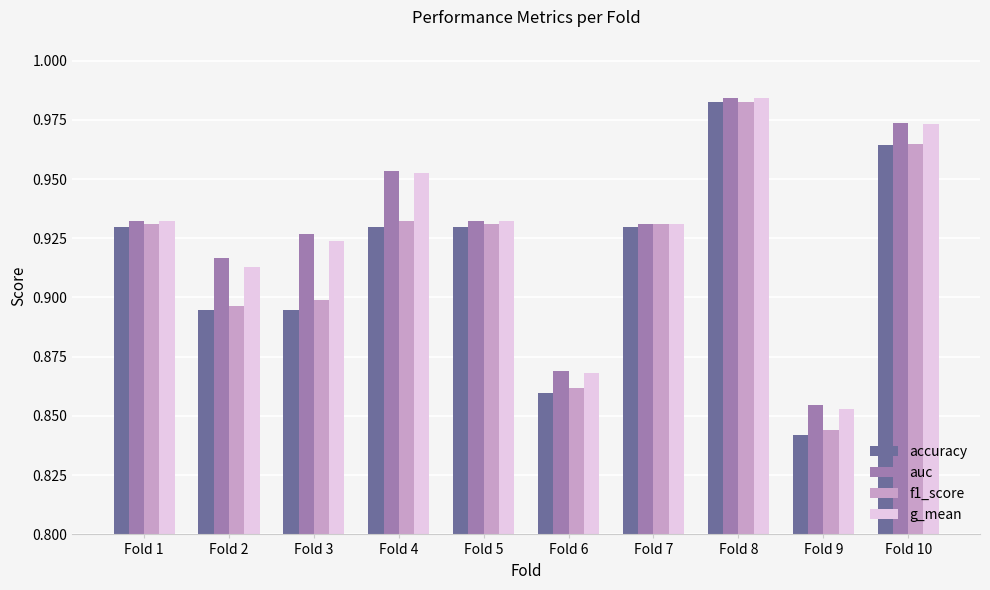

How many bars are there in each group?

4